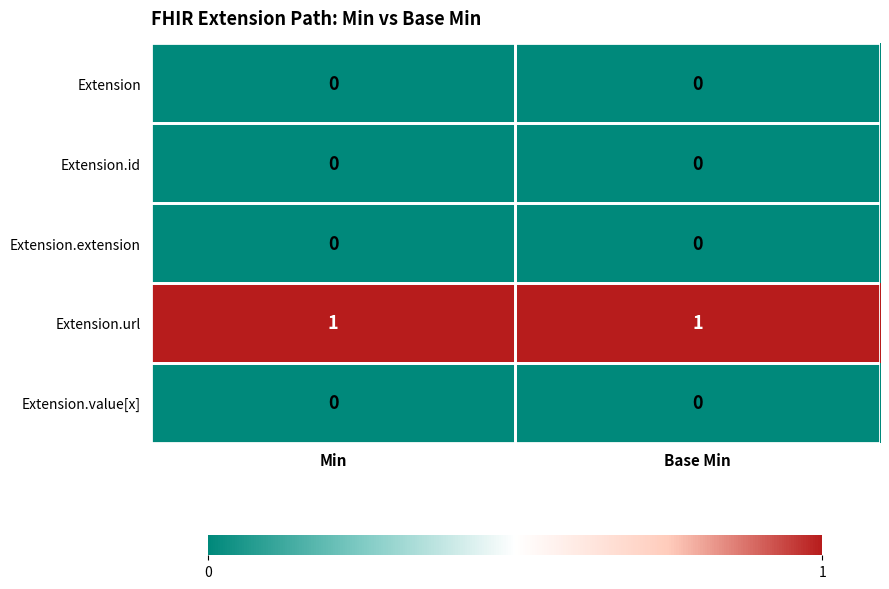

Is it true that Extension.url equals 1 at Min?

True